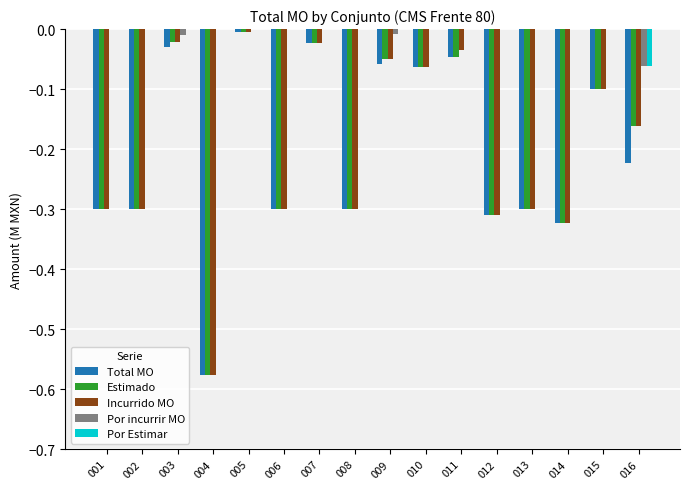

Between 011 and 014, which series saw the biggest shift?

Incurrido MO